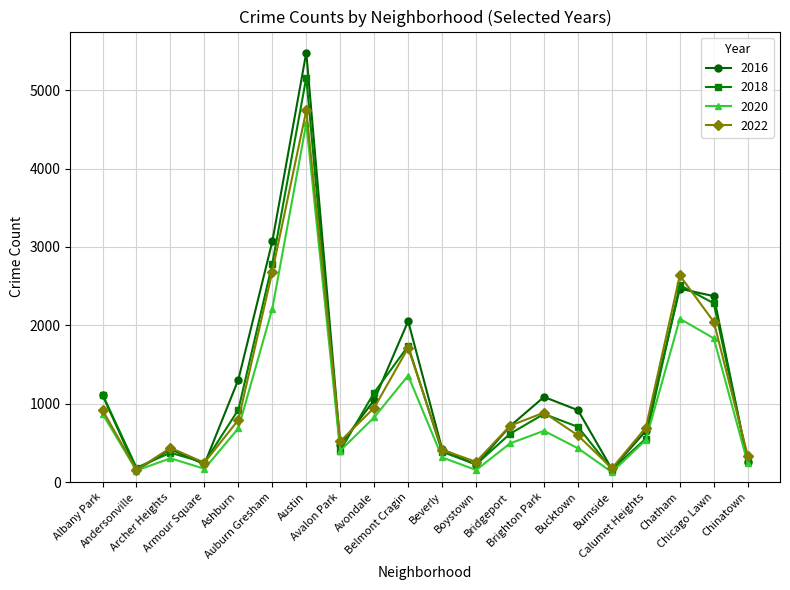

Where is 2016 nearest to the value 2816?

Auburn Gresham